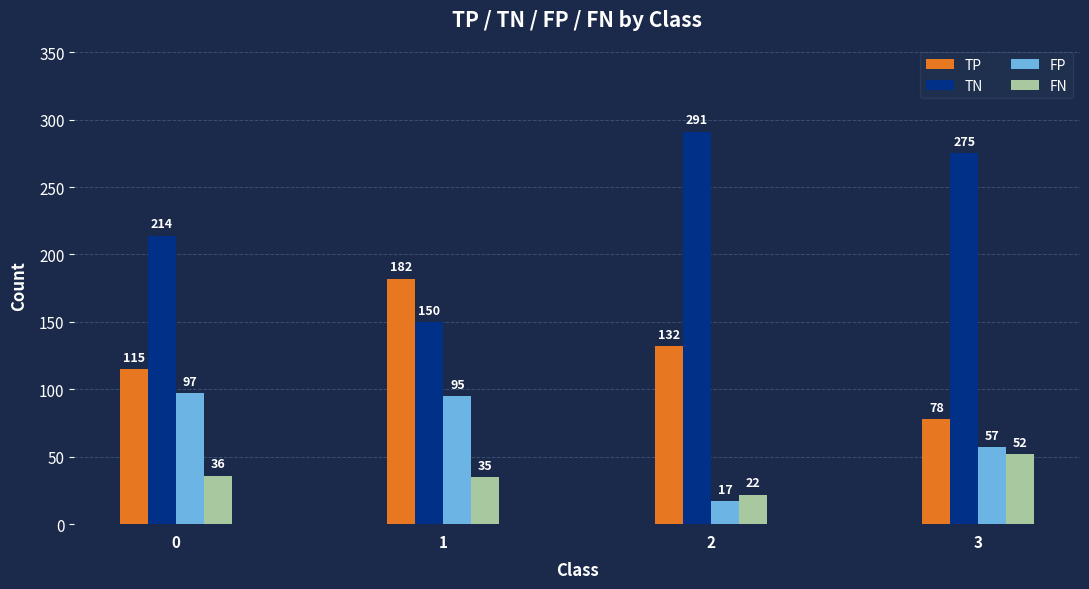

Where does the TN series first go above 275?

2